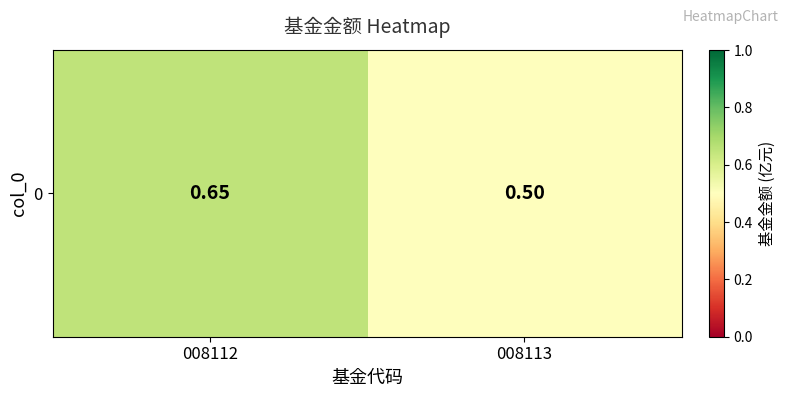

Is it true that the value at 008112 is 0.3?

False